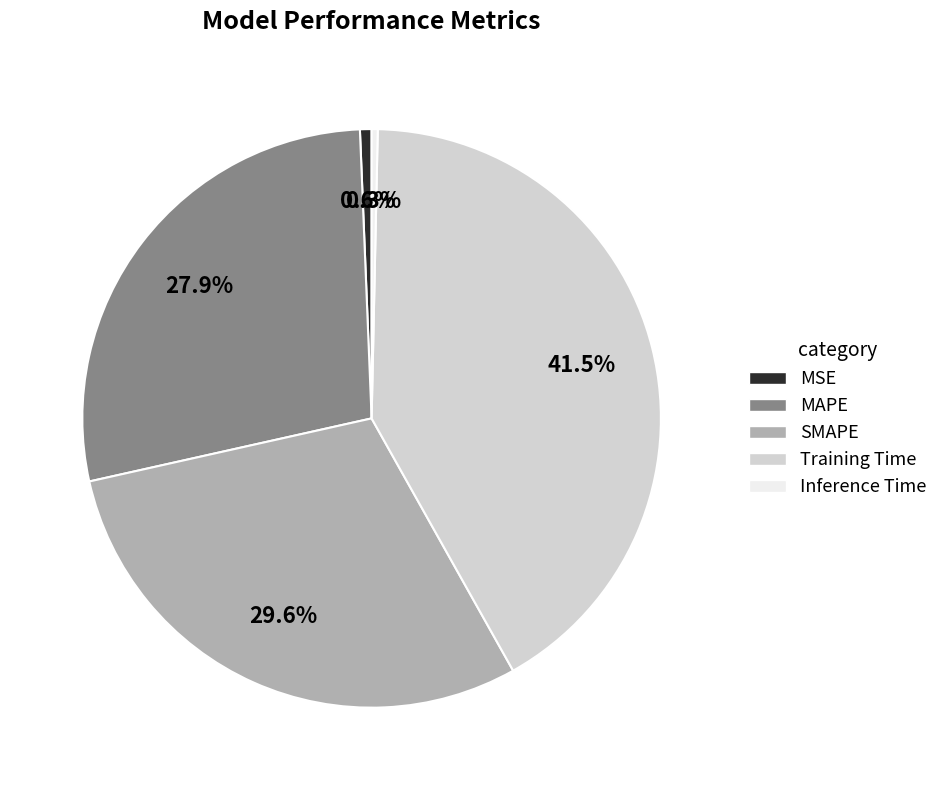

To the nearest percent, what portion does MAPE represent?

28%